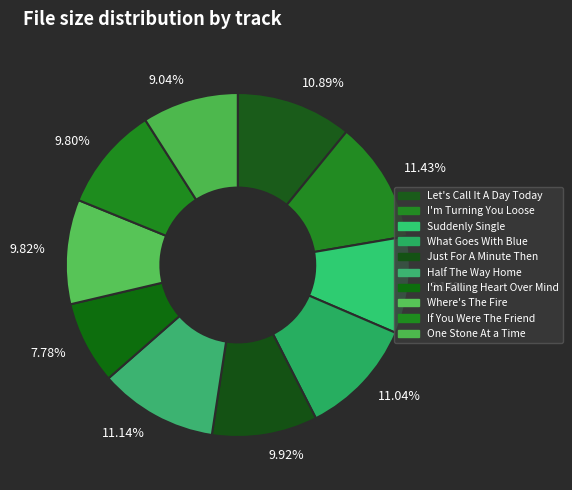

Between 11.04% and 9.80%, which is larger?

11.04%